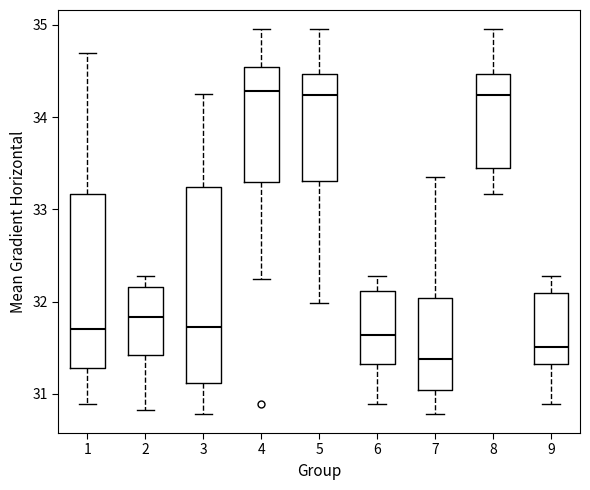

Reading left to right, read every box against the y-axis: the position of its median line, the range the box covers, and the ends of its whiskers. The values are not printed on the chart, so give them approximately, as read against the axis.

1: median 31.7, box 31.3 to 33.2, whiskers 30.9 to 34.7
2: median 31.8, box 31.4 to 32.2, whiskers 30.8 to 32.3
3: median 31.7, box 31.1 to 33.2, whiskers 30.8 to 34.3
4: median 34.3, box 33.3 to 34.5, whiskers 32.2 to 35.0
5: median 34.2, box 33.3 to 34.5, whiskers 32.0 to 35.0
6: median 31.6, box 31.3 to 32.1, whiskers 30.9 to 32.3
7: median 31.4, box 31.0 to 32.0, whiskers 30.8 to 33.4
8: median 34.2, box 33.5 to 34.5, whiskers 33.2 to 35.0
9: median 31.5, box 31.3 to 32.1, whiskers 30.9 to 32.3